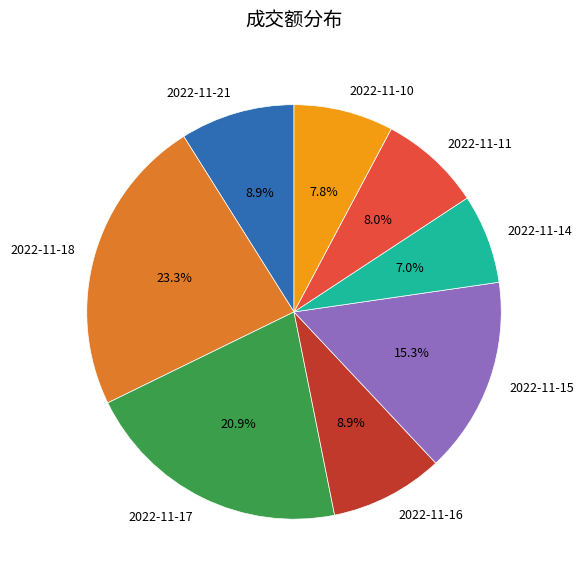

To the nearest percent, what is the difference between the 2022-11-15 and 2022-11-18 slice percentages?

8%